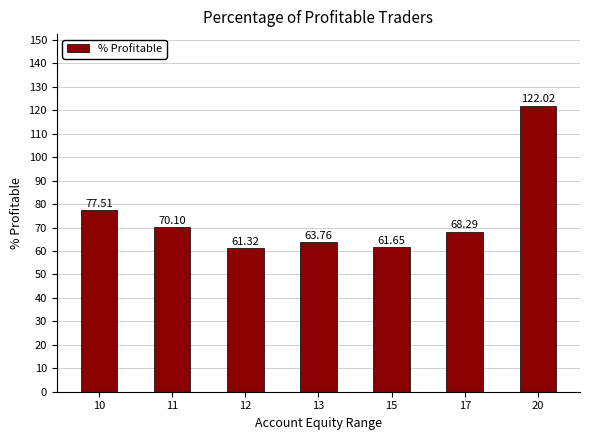

What is the ratio of the value at 17 to the value at 12?

1.1